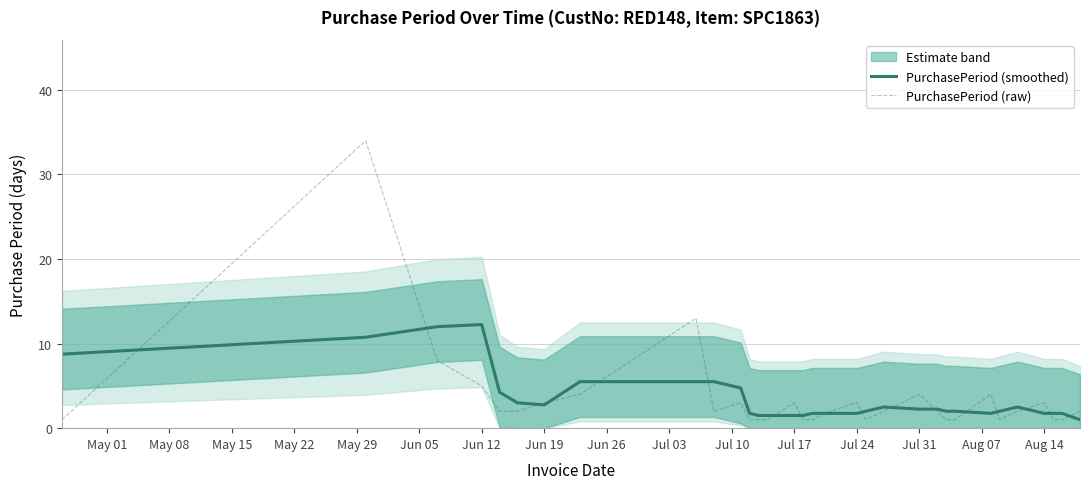

Reading left to right, extract all data points from this chart.

PurchasePeriod (smoothed): 8.8	10.8	12.0	12.2	4.2	3.0	2.8	5.5	5.5	5.5	4.8	1.8	1.5	1.5	1.5	1.5	1.8	1.8	1.8	2.0	2.5	2.2	2.2	2.0	2.0	1.8	2.0	2.5	1.8	1.8	1.8	1.0
PurchasePeriod (raw): 1.0	34.0	8.0	5.0	2.0	2.0	3.0	4.0	13.0	2.0	3.0	1.0	1.0	1.0	3.0	1.0	1.0	2.0	3.0	1.0	2.0	4.0	2.0	1.0	1.0	4.0	1.0	2.0	3.0	1.0	1.0	2.0